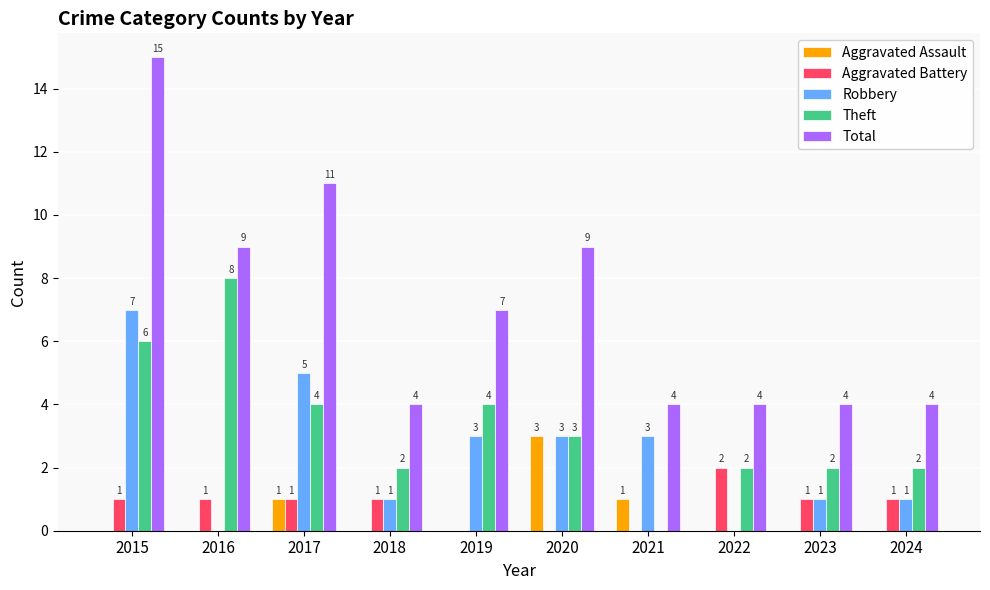

Between 2019 and 2024, which series saw the biggest shift?

Total